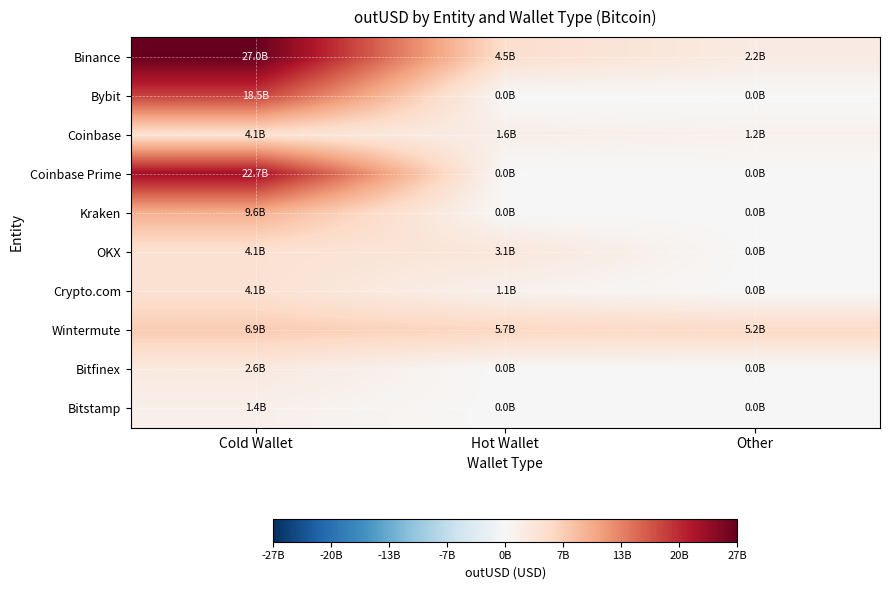

Which series changed the most between Hot Wallet and Other?

OKX